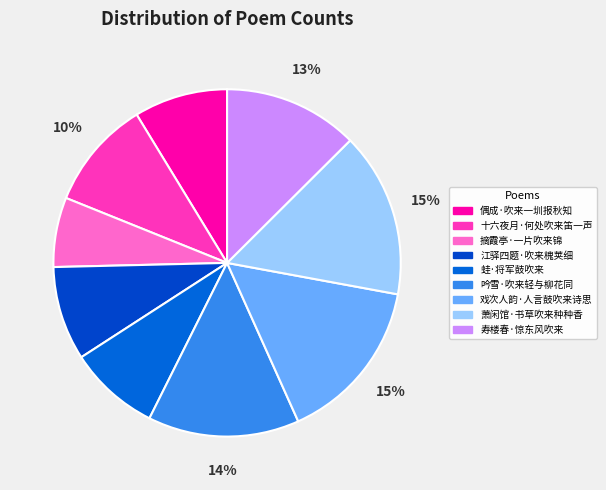

Which category has the biggest portion of the pie?

戏次人韵·人言鼓吹来诗思